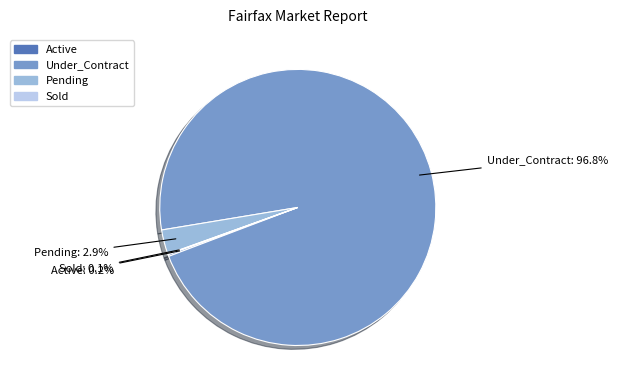

To the nearest percent, what is the average slice percentage?

25%